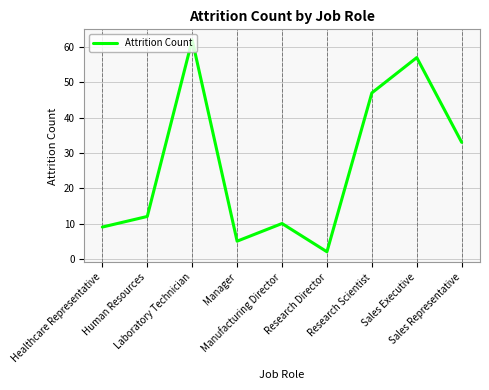

What is the difference between the maximum and second lowest values?

57